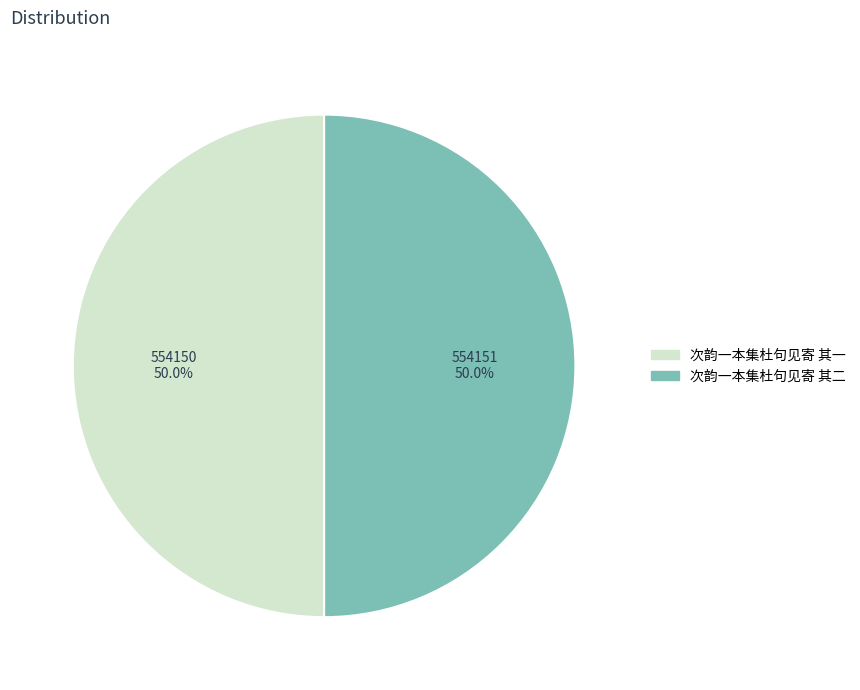

The 次韵一本集杜句见寄 其一 slice represents 50% of the pie. True or false?

True